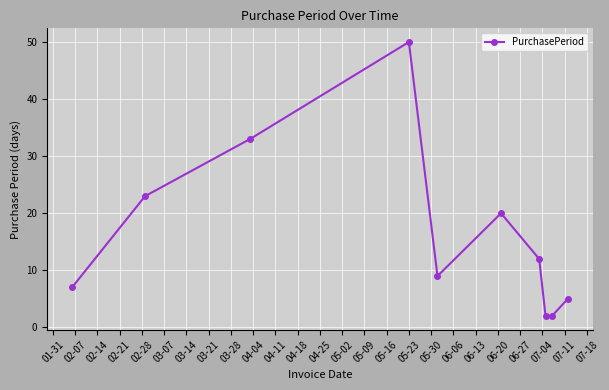

What is the maximum value shown in the chart?

50